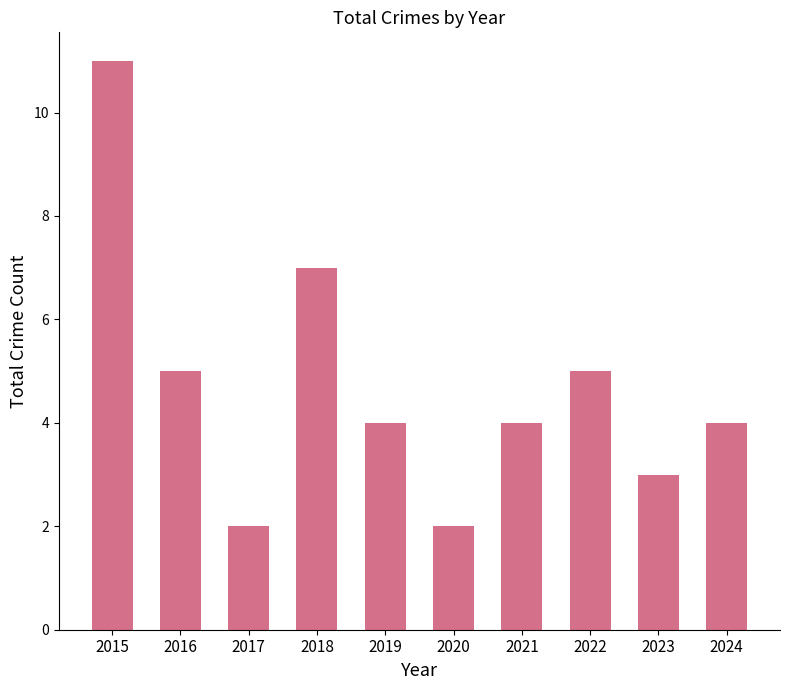

Is it true that the value at 2019 is 1?

False